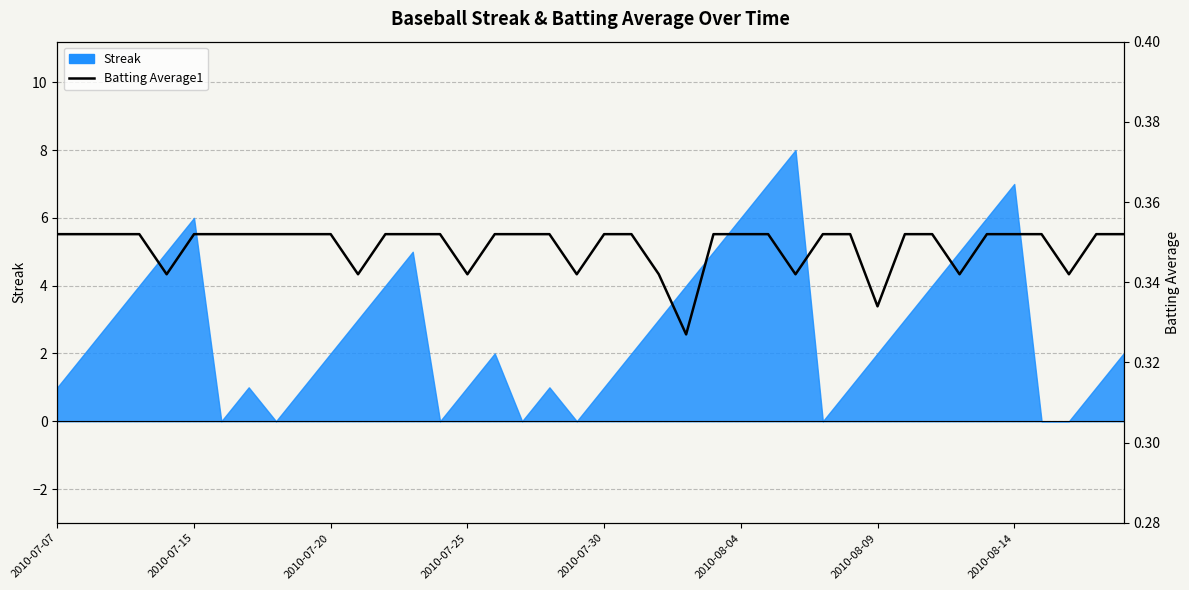

Where is the data nearest to the value 0?

23